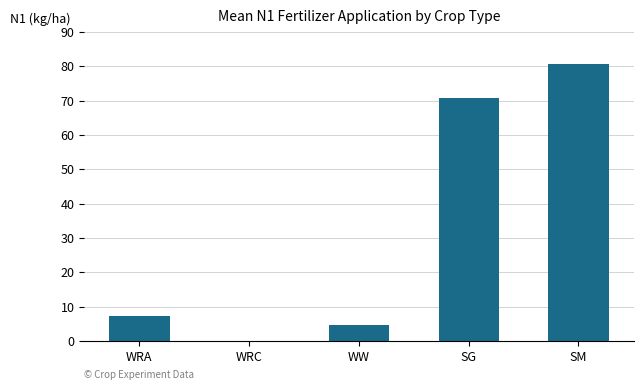

How many positive values are there?

4